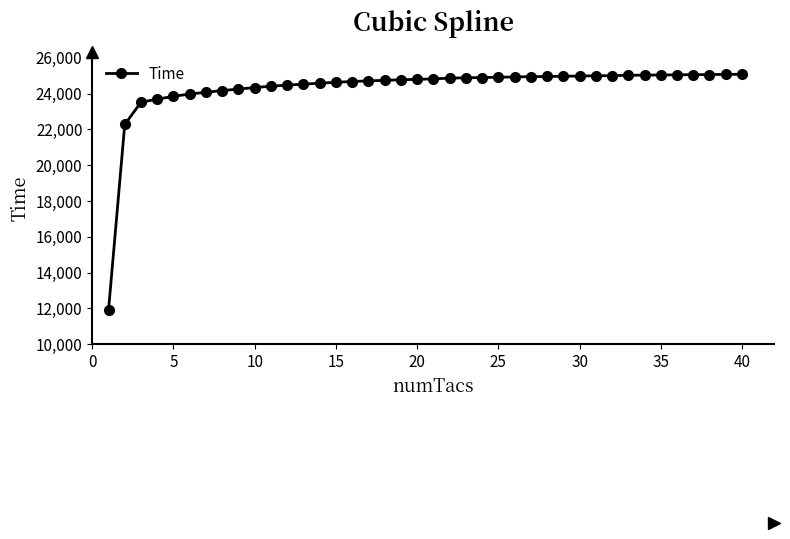

What is the difference between the maximum and minimum values?

13176